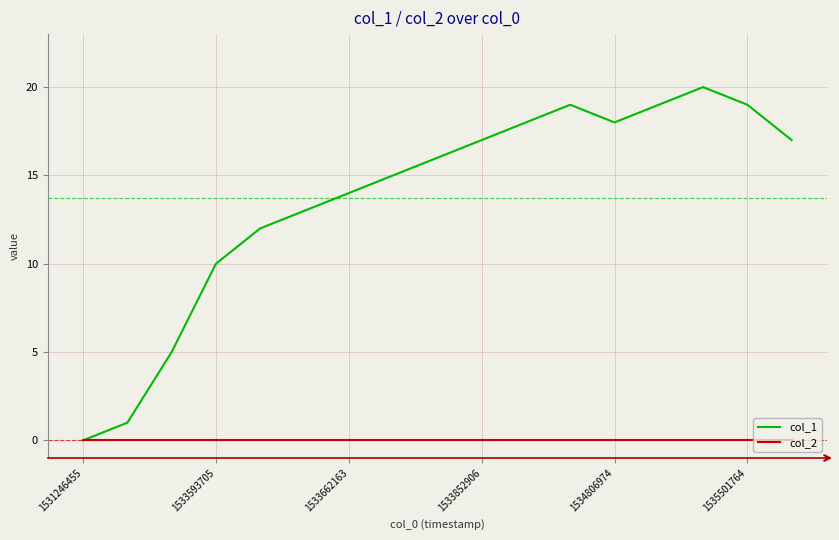

List the series in order of their peak value, highest first.

col_1, col_2